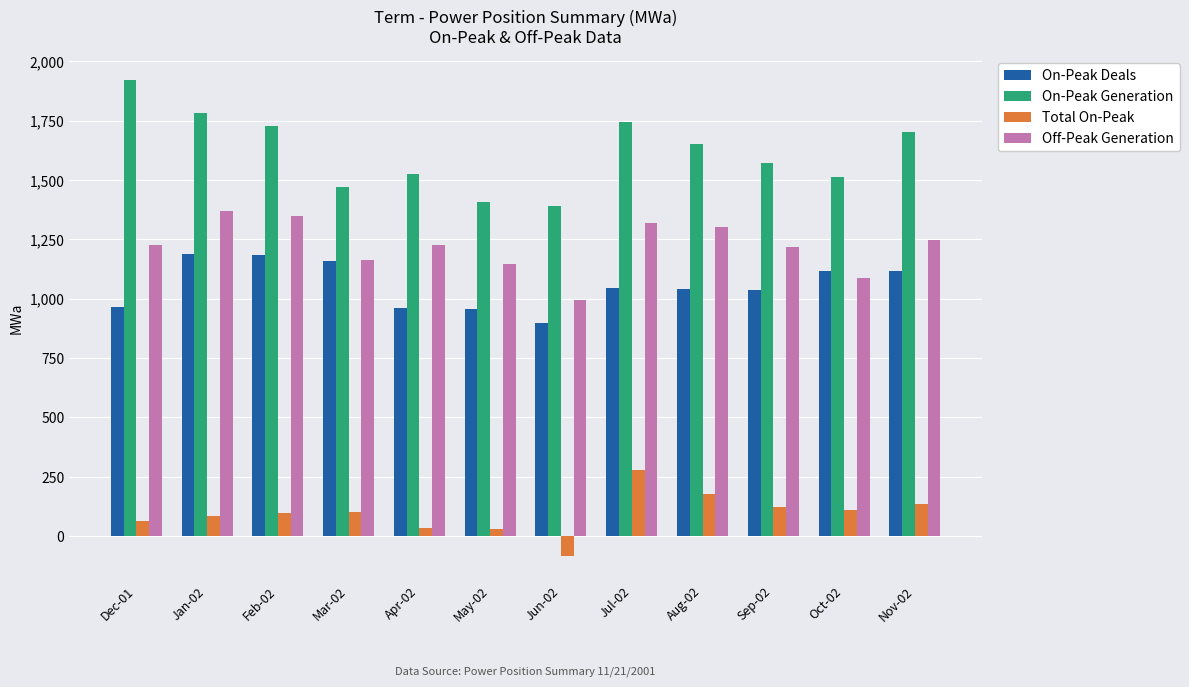

At how many categories does at least one series exceed 1714?

4